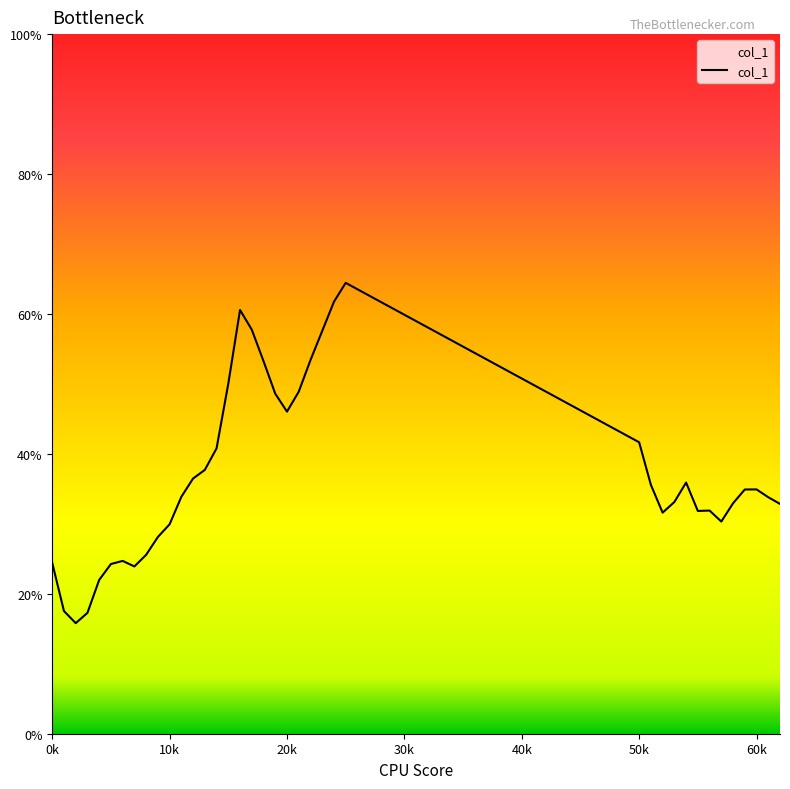

Does the chart have visible grid lines?

No